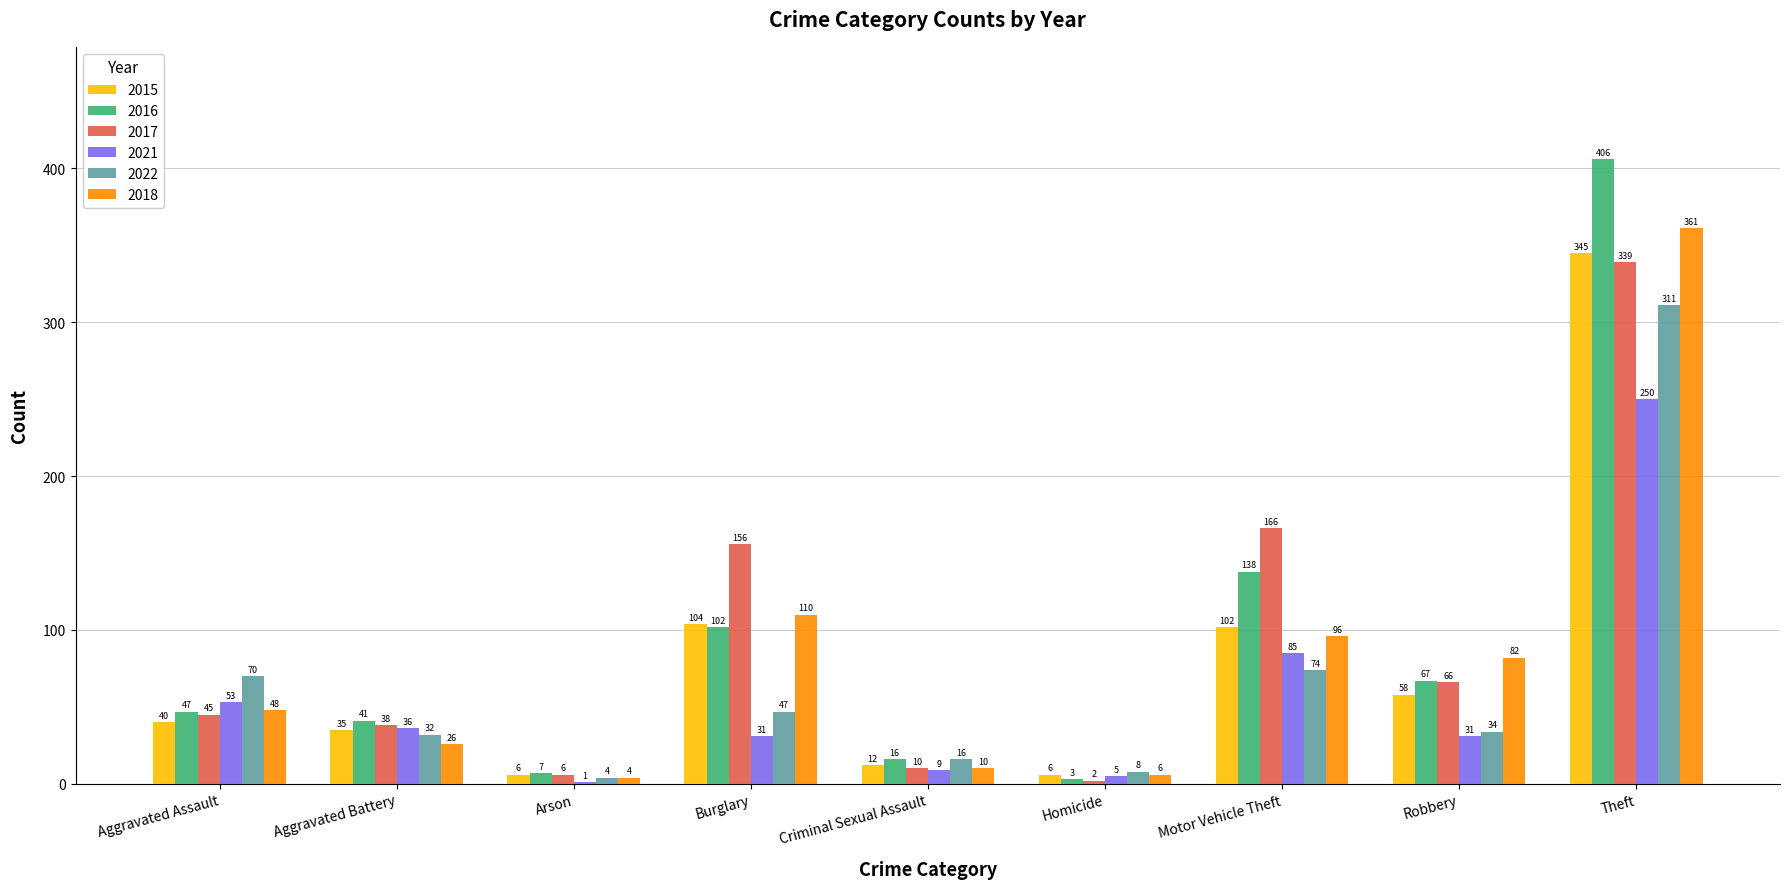

What are all the series names shown in the legend?

2015, 2016, 2017, 2021, 2022, 2018